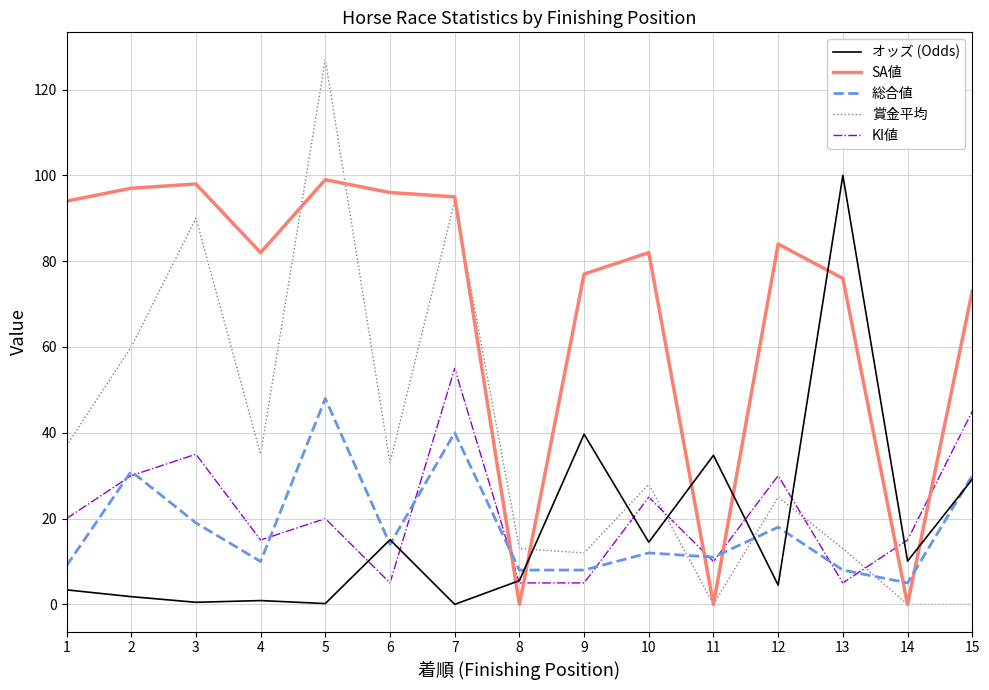

How many KI値 values are between 5 and 30?

12